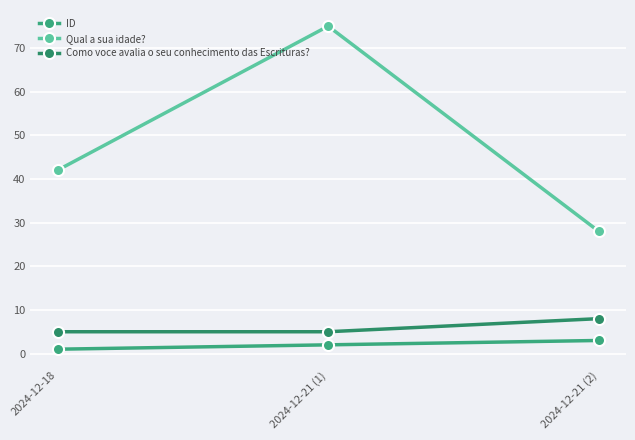

Reading left to right, extract all data points from this chart.

ID: 2024-12-18=1	2024-12-21 (1)=2	2024-12-21 (2)=3
Qual a sua idade?: 2024-12-18=42	2024-12-21 (1)=75	2024-12-21 (2)=28
Como voce avalia o seu conhecimento das Escrituras?: 2024-12-18=5	2024-12-21 (1)=5	2024-12-21 (2)=8